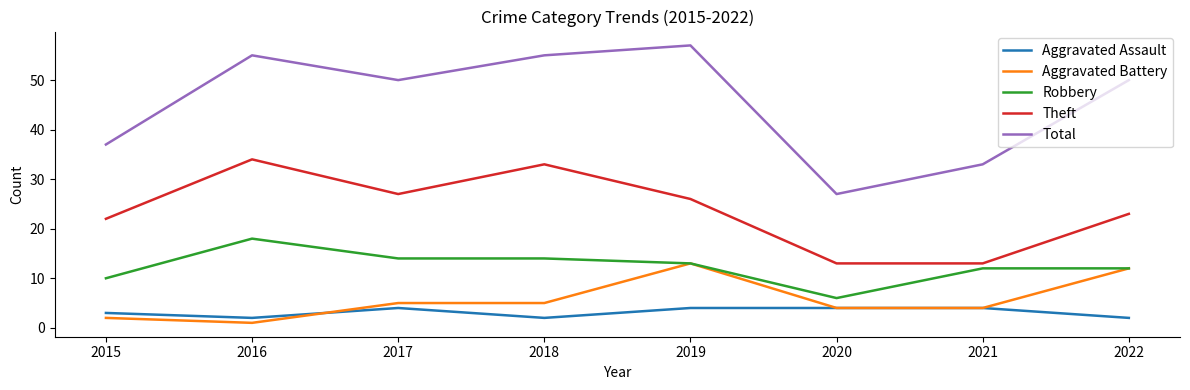

True or false: Total and Aggravated Assault intersect in this chart.

False